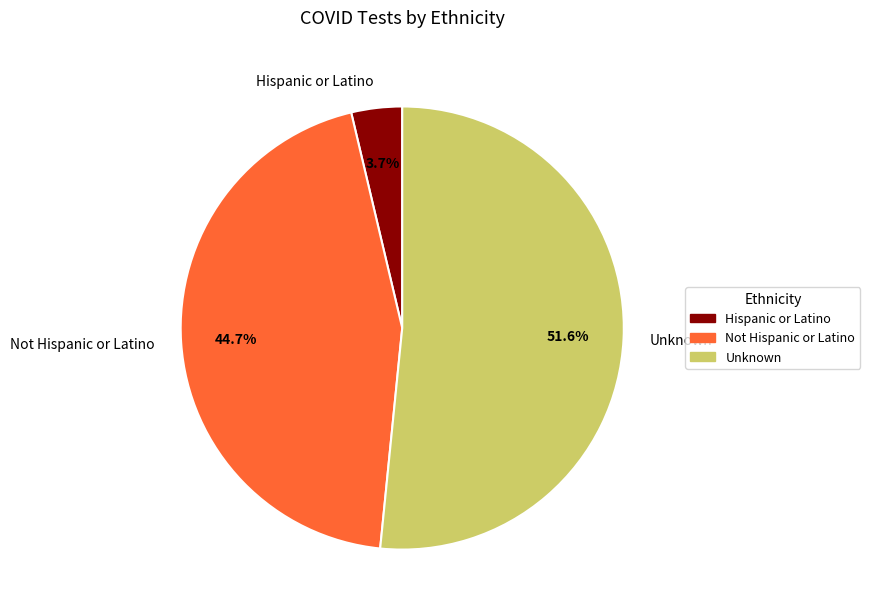

Which has a higher value, Hispanic or Latino or Not Hispanic or Latino?

Not Hispanic or Latino